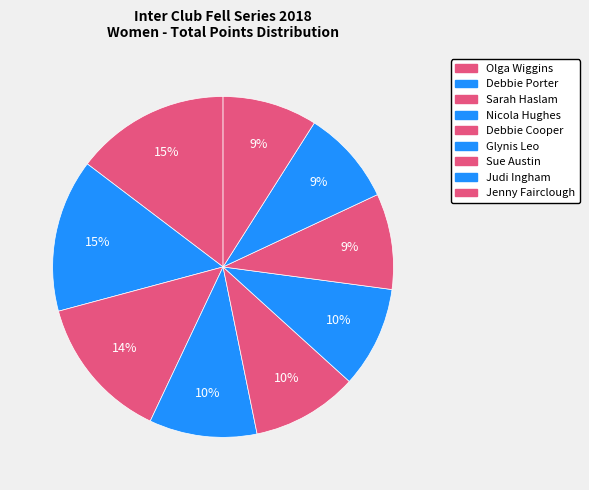

How many slices are in this pie chart?

9